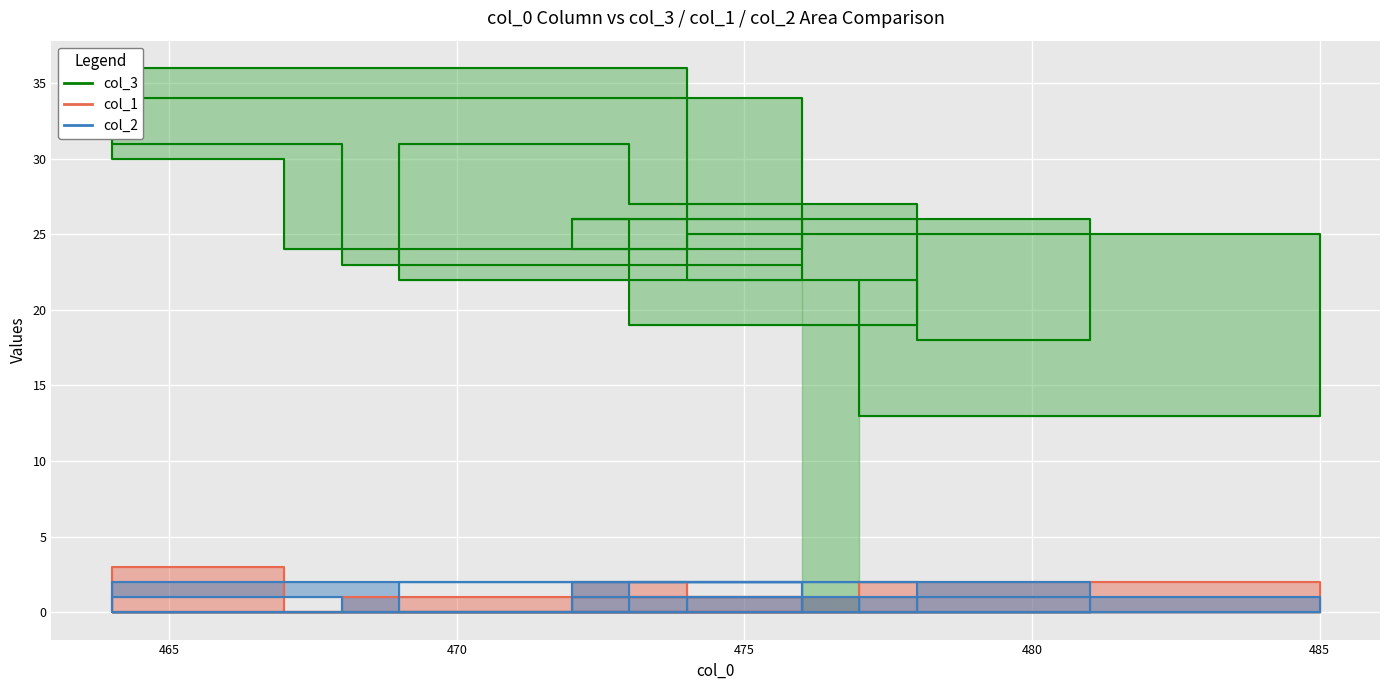

Reading left to right, what are all the values shown in this chart?

col_3: 22	13	25	22	18	26	24	36	31	23	34	30	24	26	26	19	27	31	22	23
col_1: 0	2	0	0	1	0	2	0	0	1	0	3	0	1	1	1	0	0	0	1
col_2: 1	0	1	0	0	2	0	0	1	0	2	0	0	1	0	2	0	0	2	0